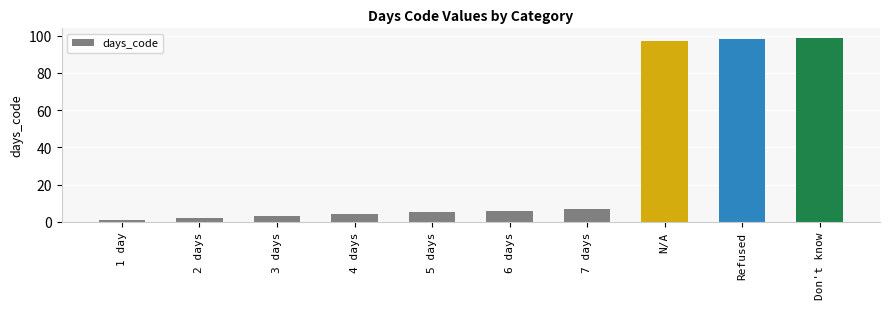

The chart shows a value of 3 at 3 days. True or false?

True